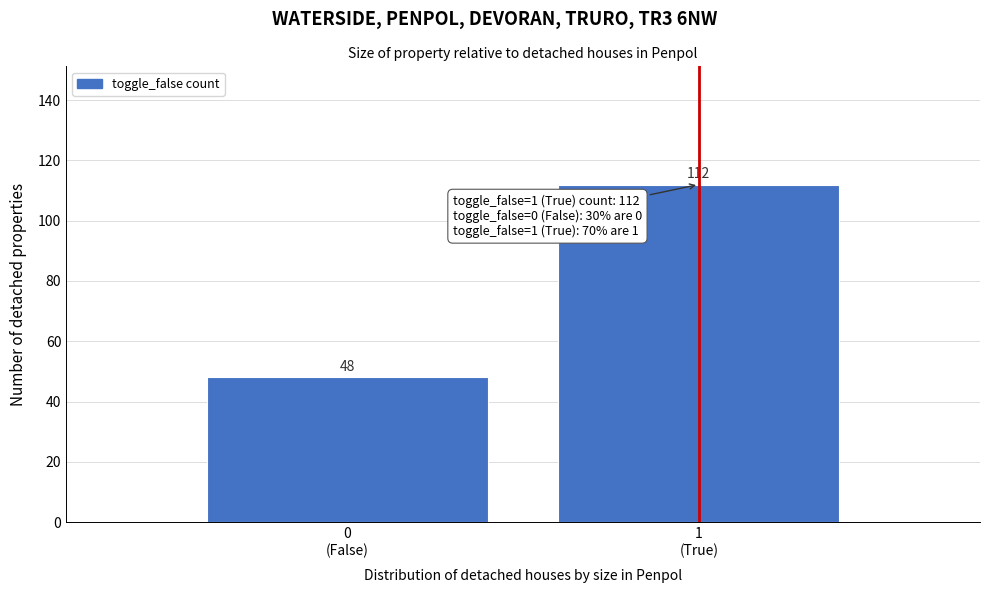

Reading left to right, what are all the values shown in this chart?

48	112